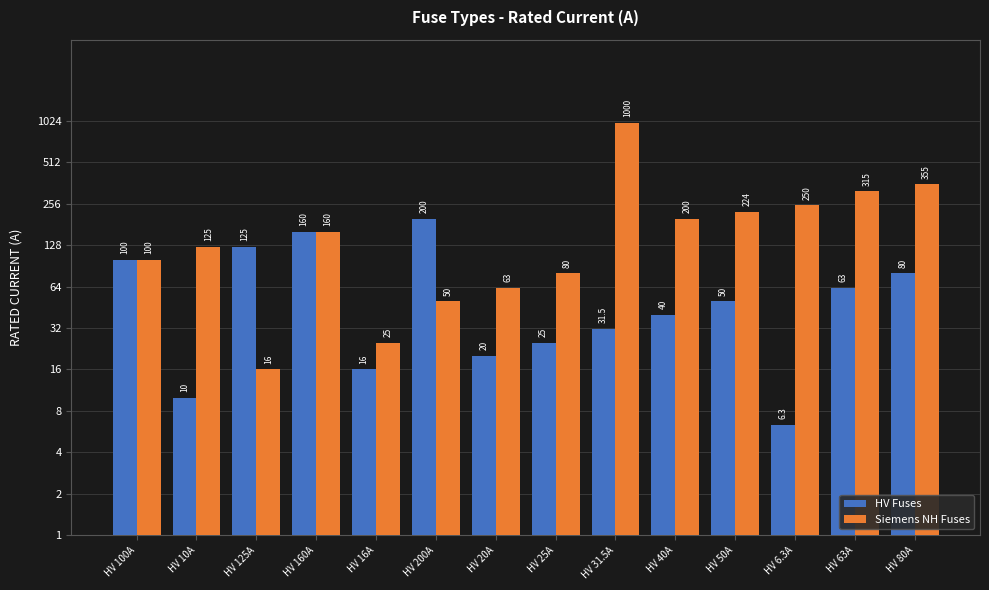

What is the greatest value displayed?

1000.0